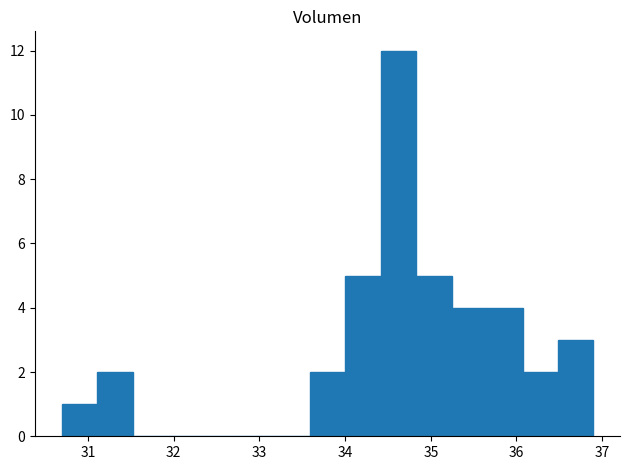

Over which range of the x-axis is the bar tallest?

34.4 to 34.8